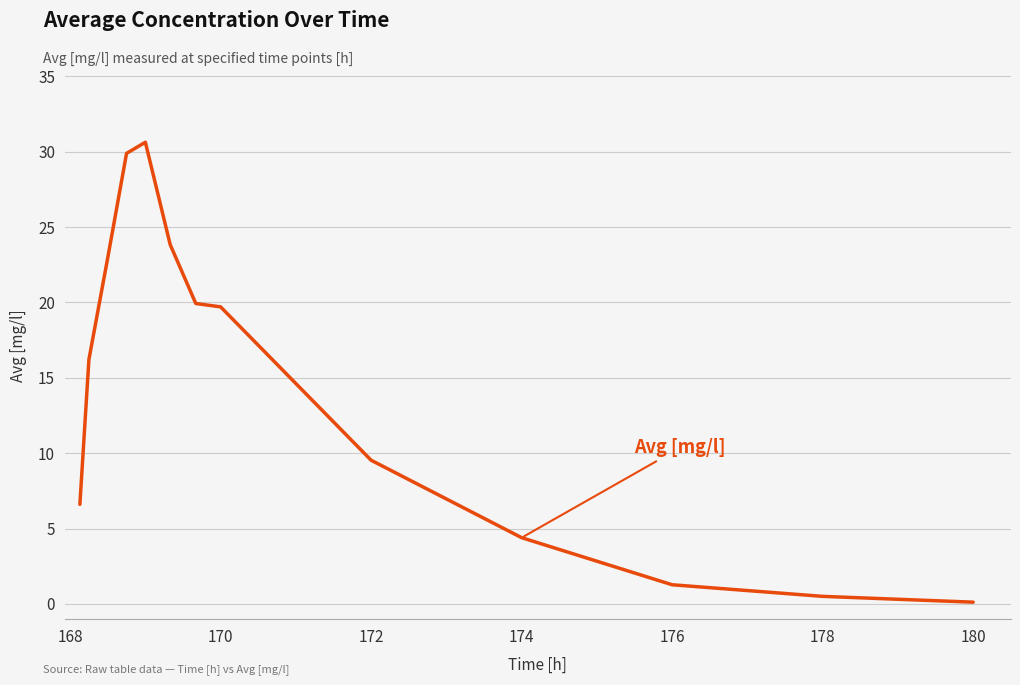

What is the difference between the maximum and minimum values?

30.5